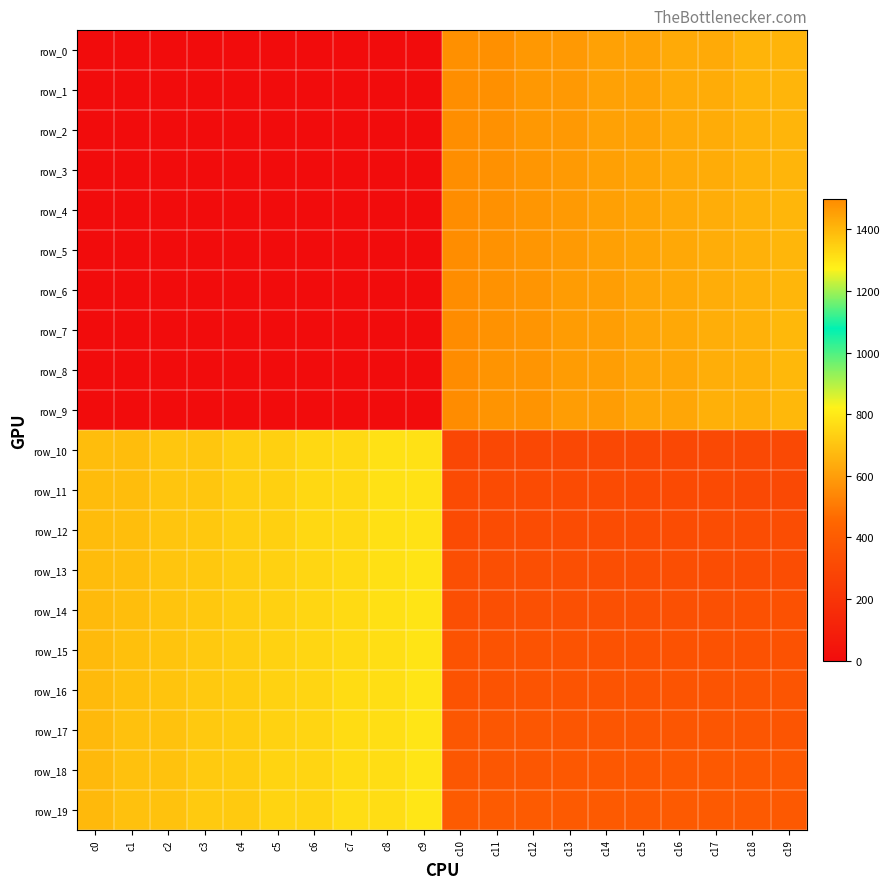

What is the difference between the maximum and minimum values in the row_10 series?

1090.0